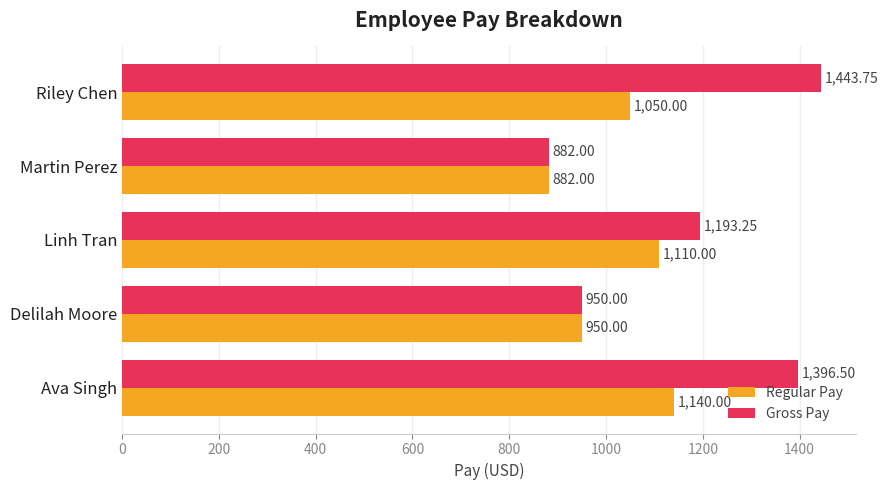

How many data points in Gross Pay are less than 1193?

2